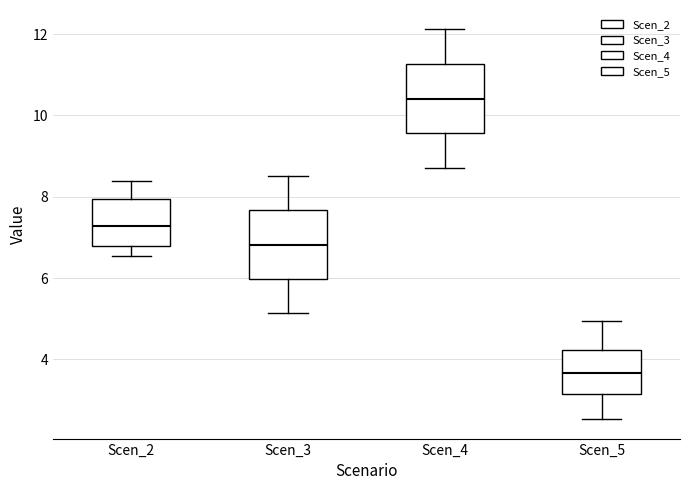

Reading left to right, transcribe this box plot: for each box, give where its median line is, the range the box spans, and where its two whiskers end, as read against the y-axis. The values are not printed on the chart, so give them approximately, as read against the axis.

Scen_2: median 7.2, box 6.8 to 8.0, whiskers 6.6 to 8.4
Scen_3: median 6.8, box 6.0 to 7.6, whiskers 5.2 to 8.6
Scen_4: median 10.4, box 9.6 to 11.2, whiskers 8.8 to 12.2
Scen_5: median 3.6, box 3.2 to 4.2, whiskers 2.6 to 5.0